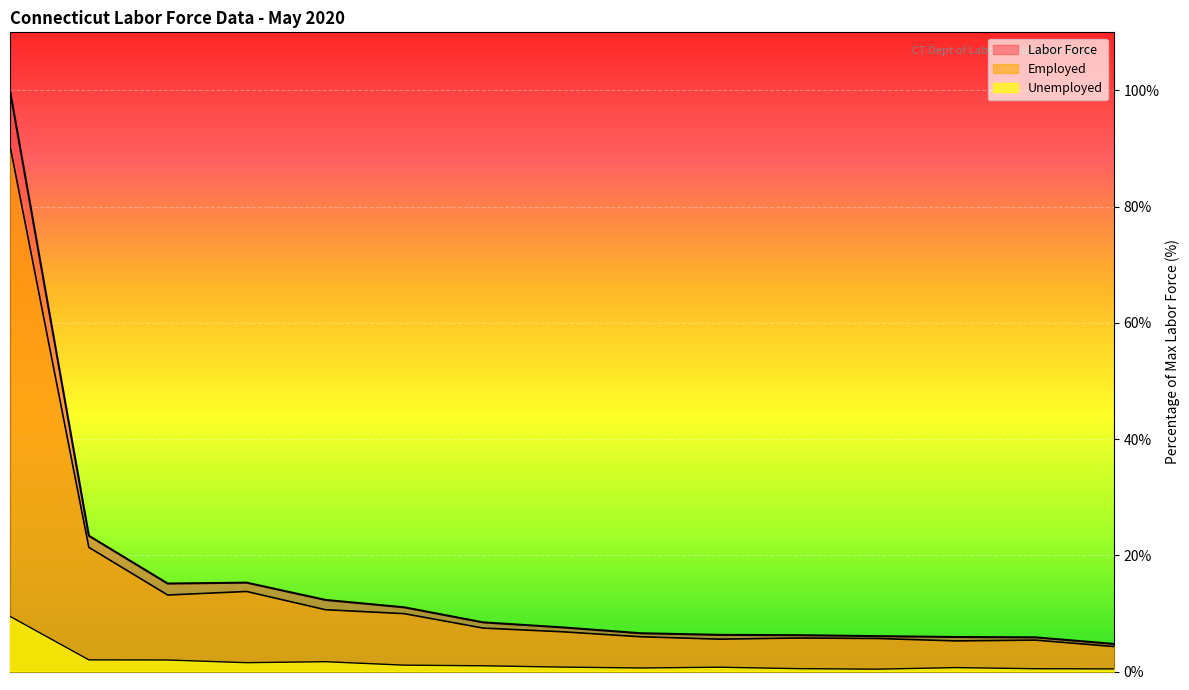

What is the minimum value shown in the chart?

0.4